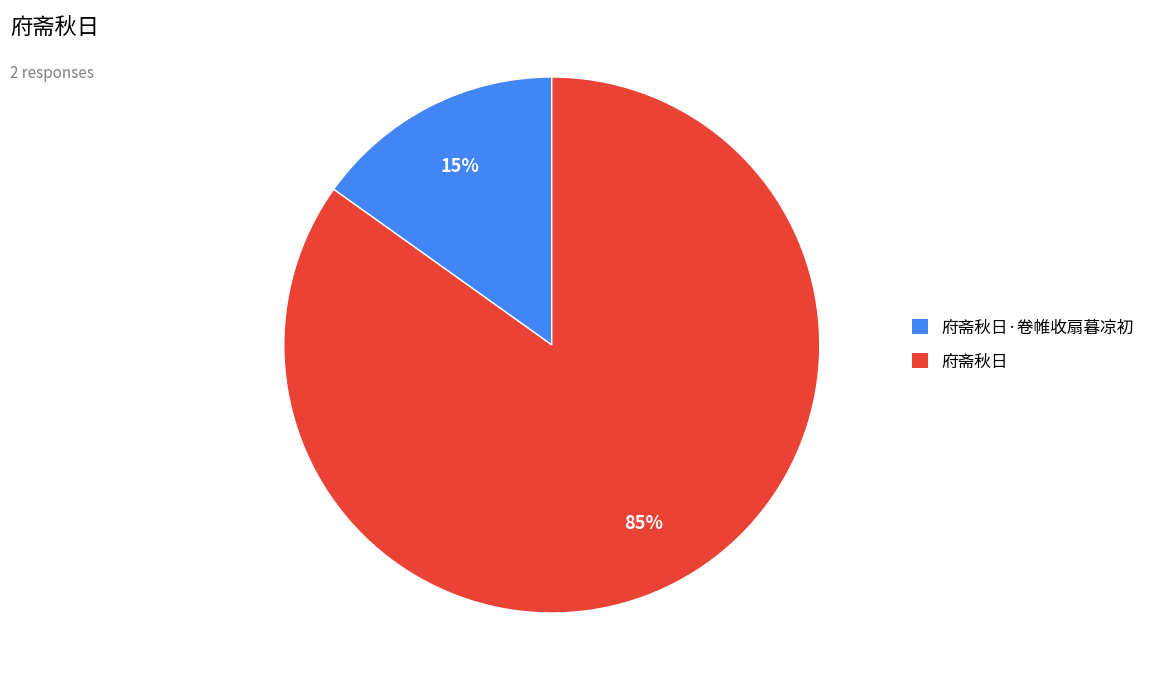

How many segments does this pie chart have?

2